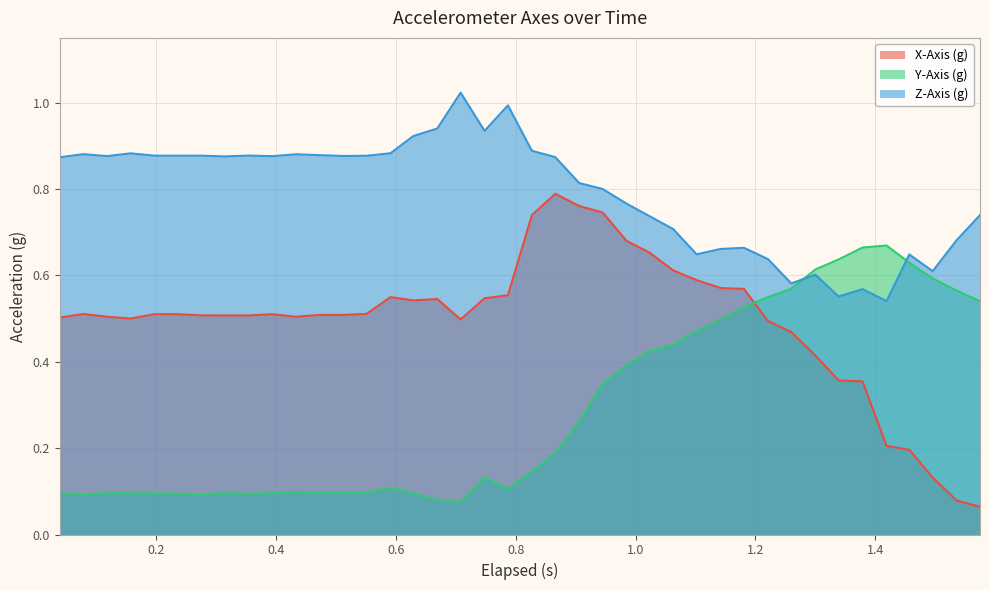

True or false: Z-Axis (g) and X-Axis (g) cross at least once.

False